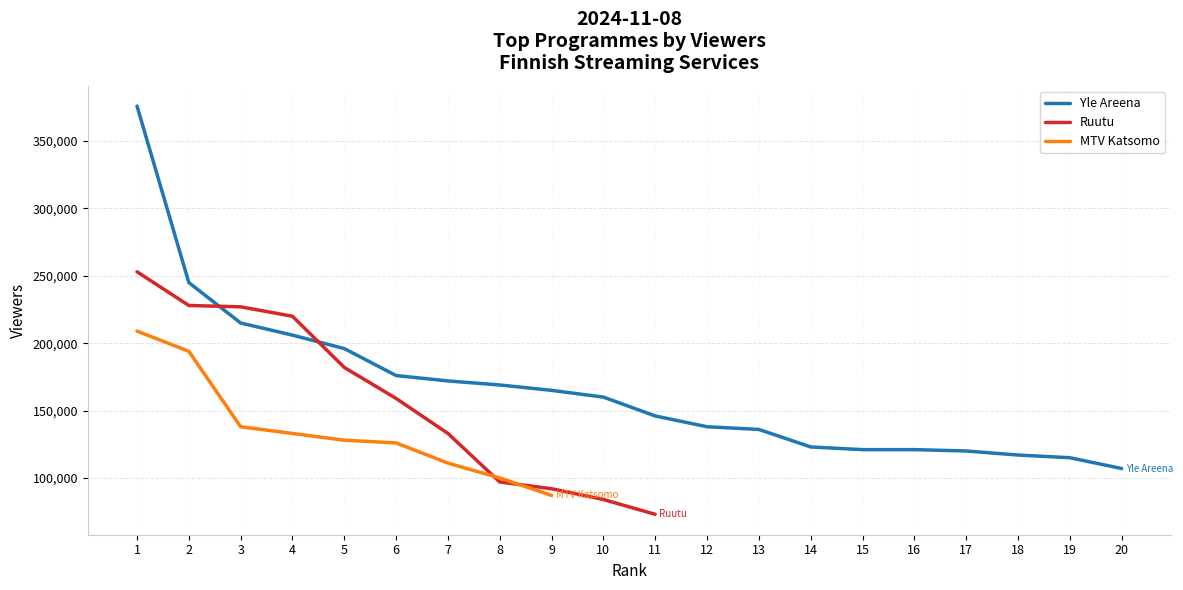

Where is MTV Katsomo nearest to the value 148000?

3